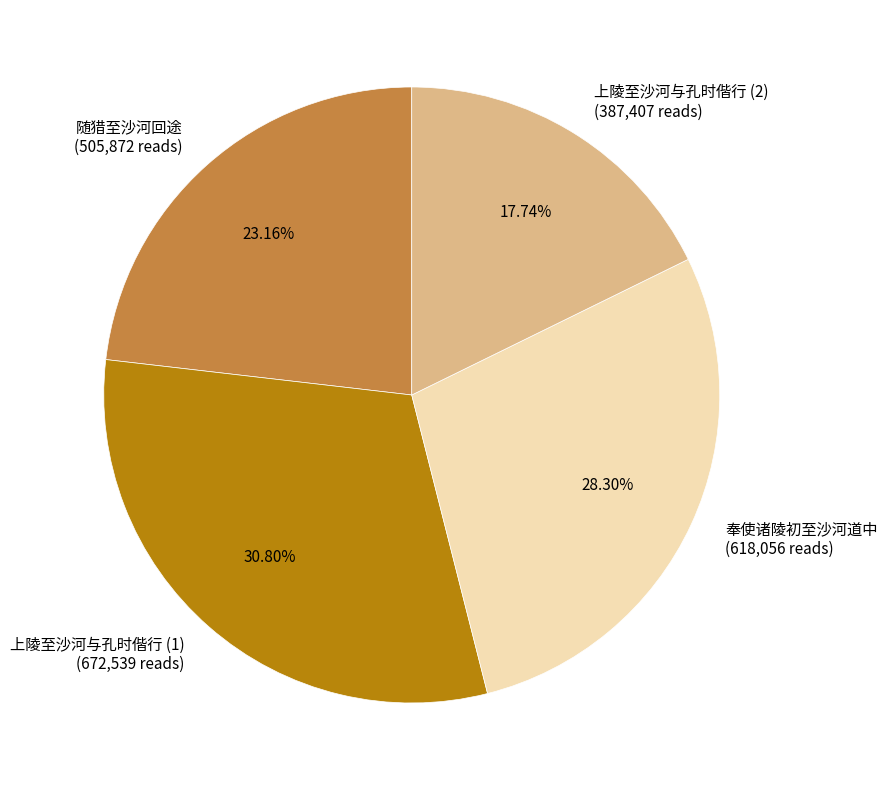

Count the number of slices in the pie.

4